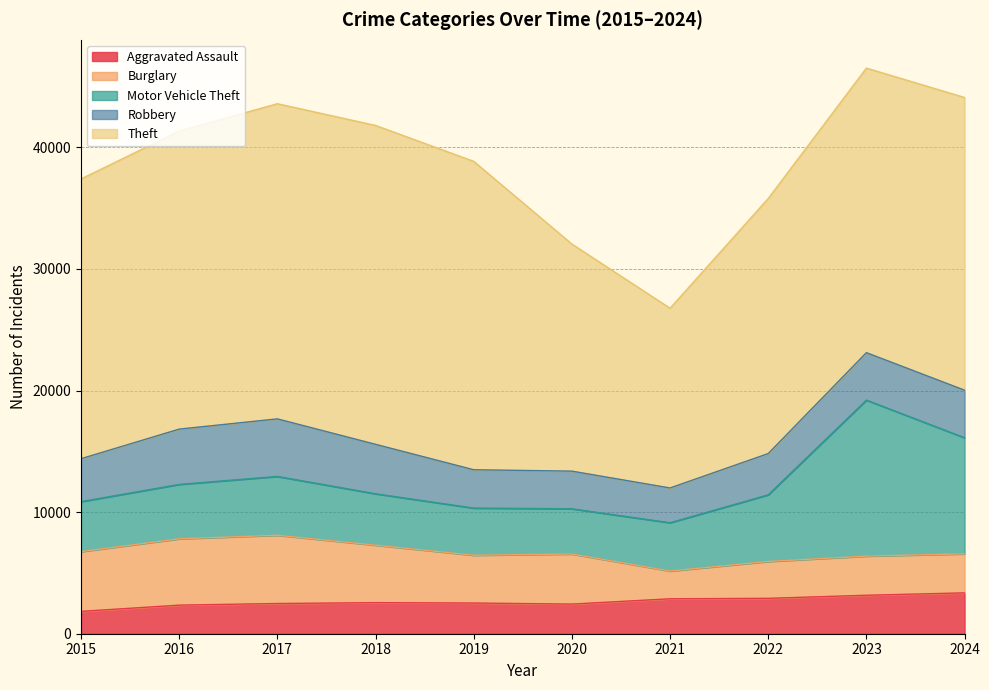

Count the number of categories in the chart.

10